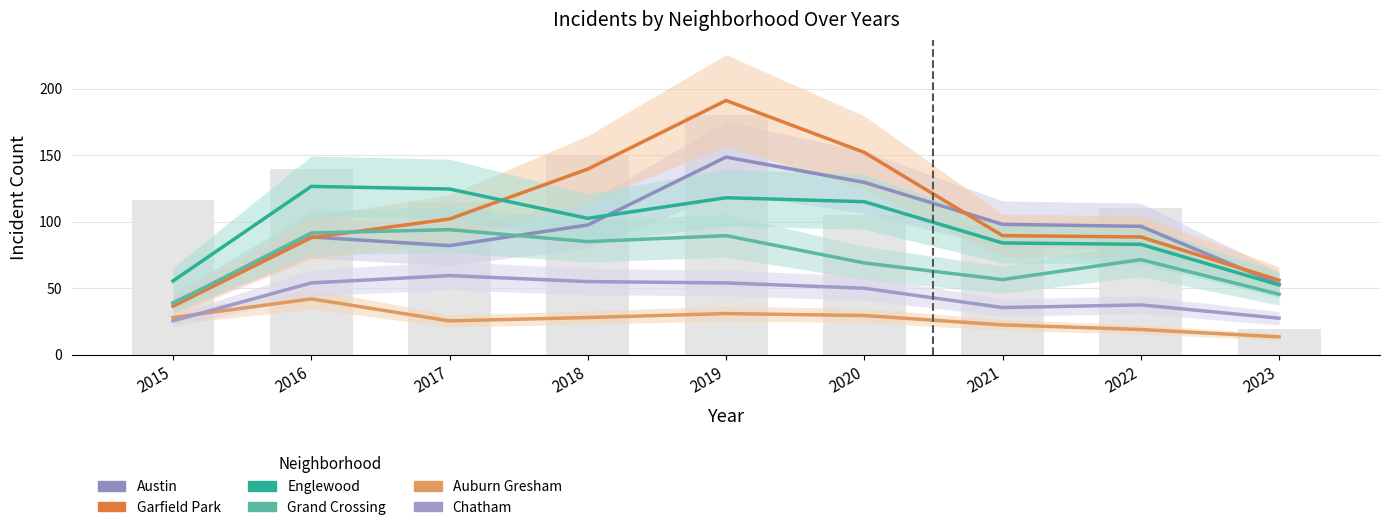

How many values in the Chatham series are below 50?

4